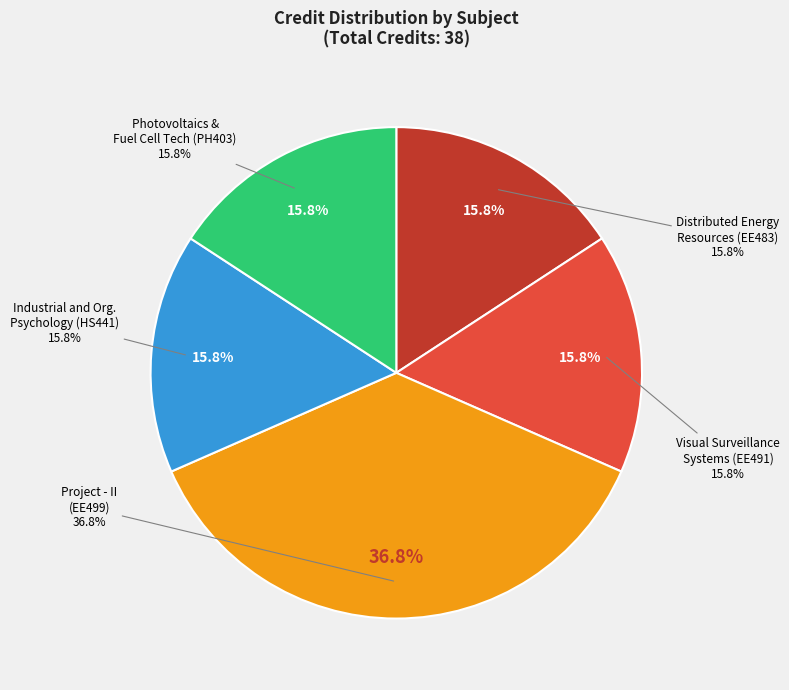

What is the smallest slice in the pie chart?

Distributed Energy Resources (EE483)